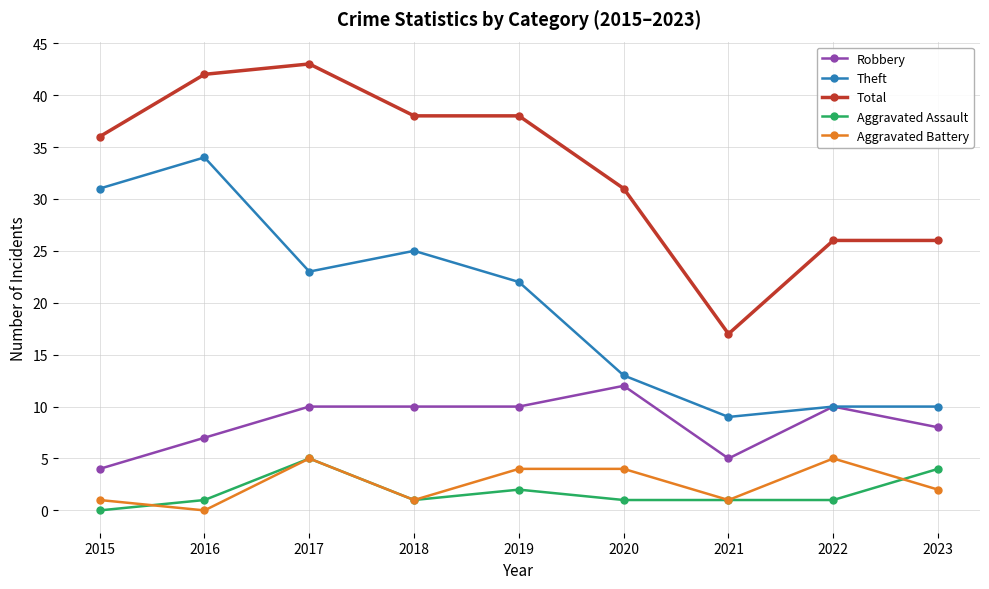

True or false: Total and Robbery cross at least once.

False